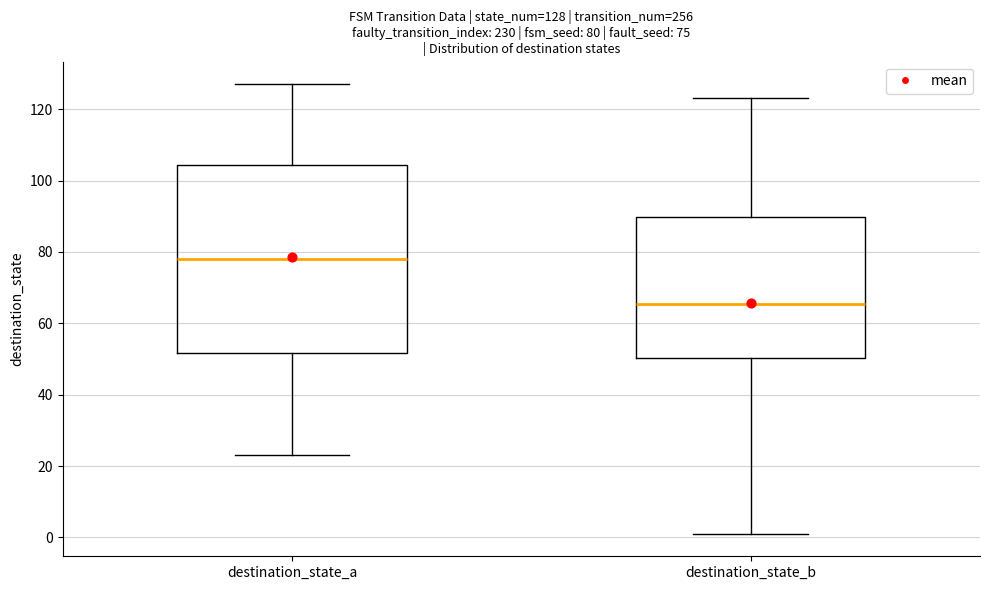

Which box has the highest median line?

destination_state_a